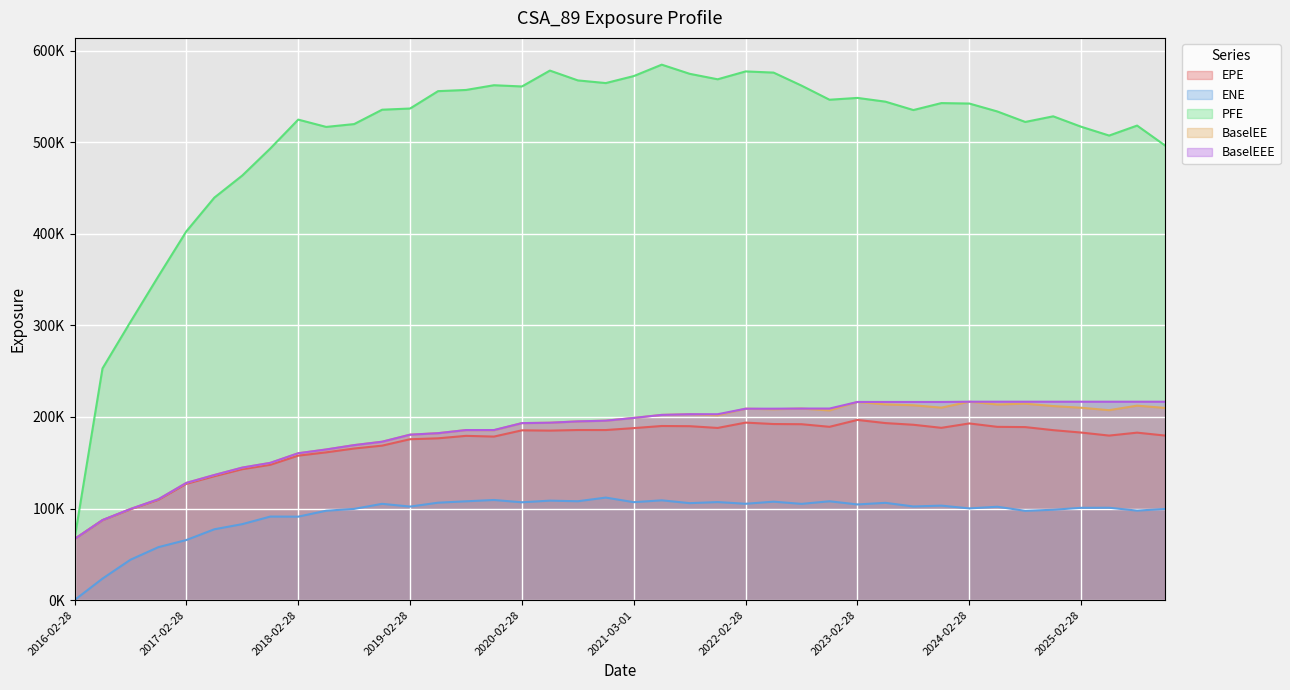

At which category does the chart reach its minimum across all series?

2016-02-28